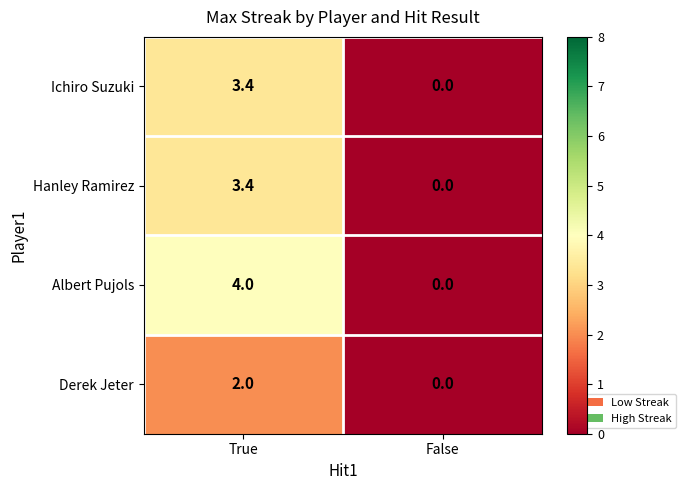

Reading right to left, list all the values displayed in this chart.

Ichiro Suzuki: False=0.0	True=3.4
Hanley Ramirez: False=0.0	True=3.4
Albert Pujols: False=0.0	True=4.0
Derek Jeter: False=0.0	True=2.0